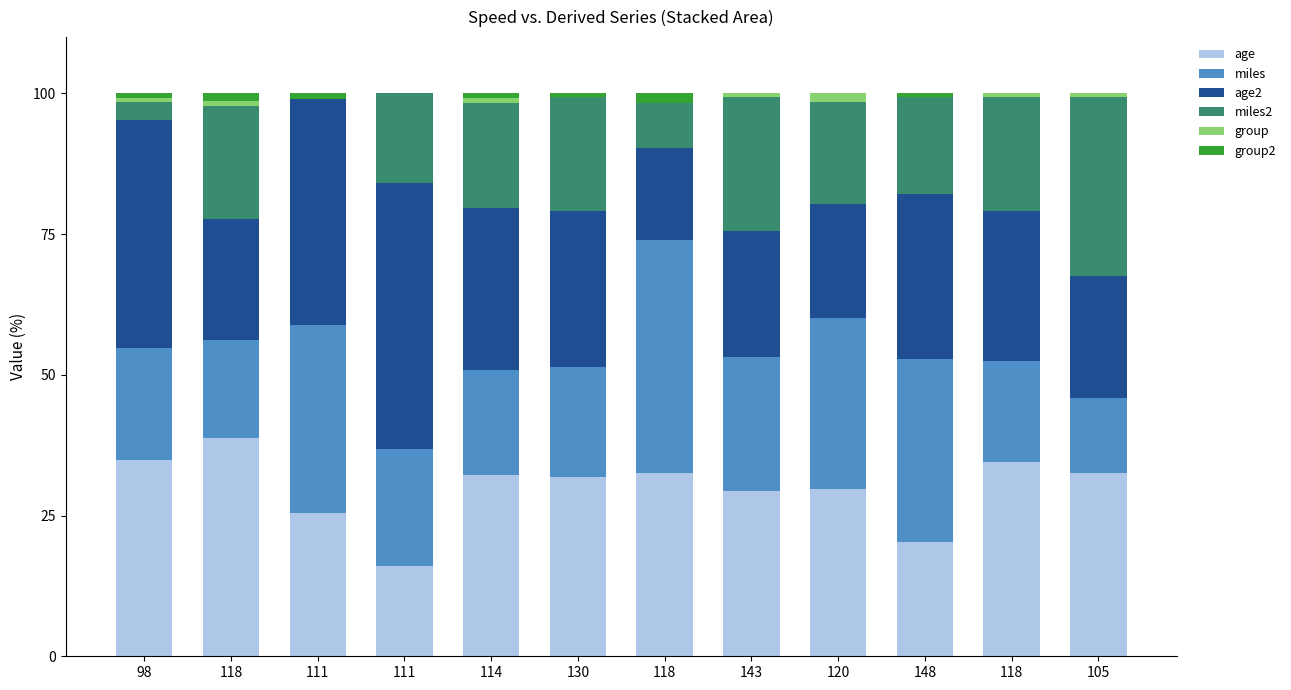

At 105, list the series in order from largest to smallest.

age, miles2, age2, miles, group, group2